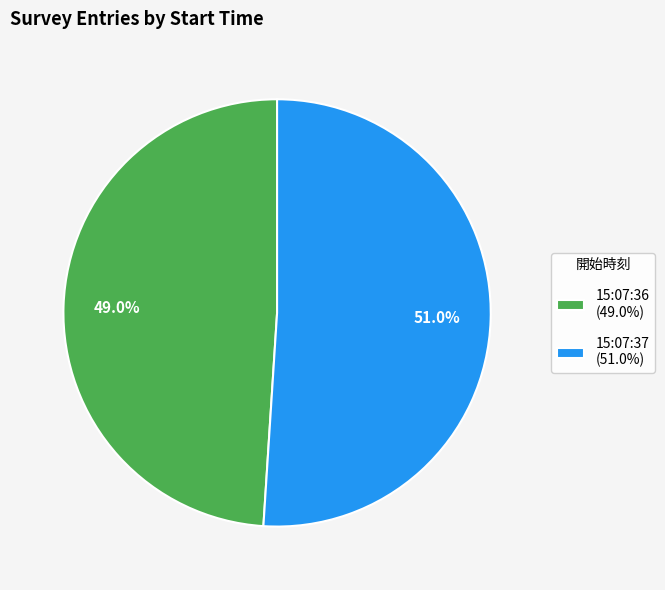

What is the ratio of the value at 15:07:37 (51.0%) to the value at 15:07:36 (49.0%)?

1.0